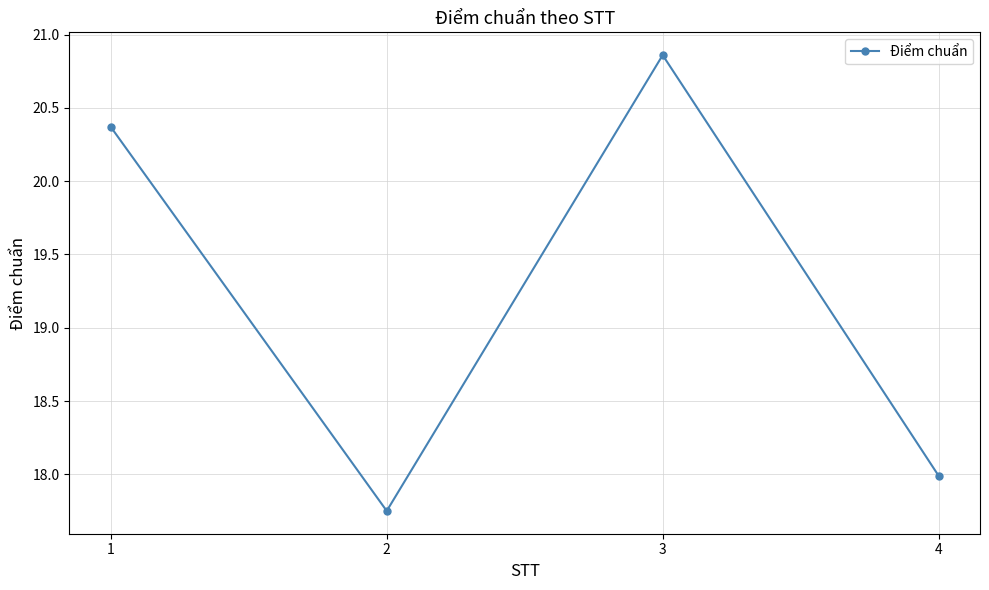

How many values are below 20?

2